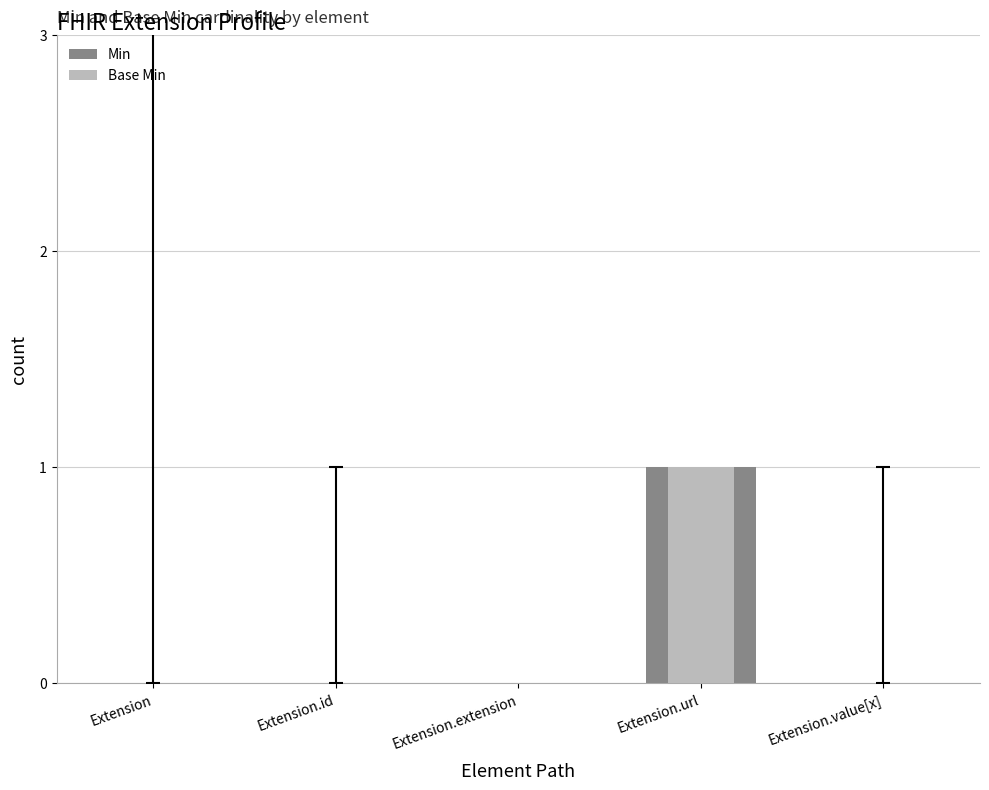

How many groups of bars are there?

5